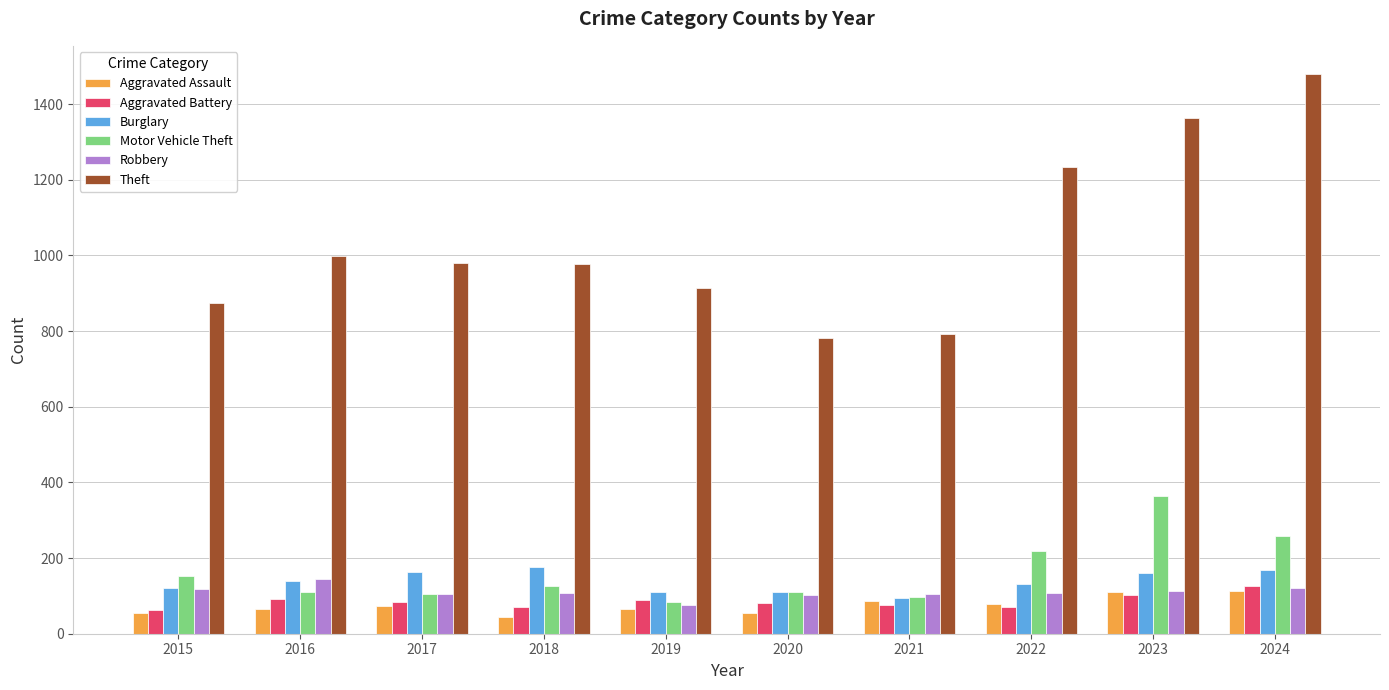

What is the average value of the Aggravated Assault series?

74